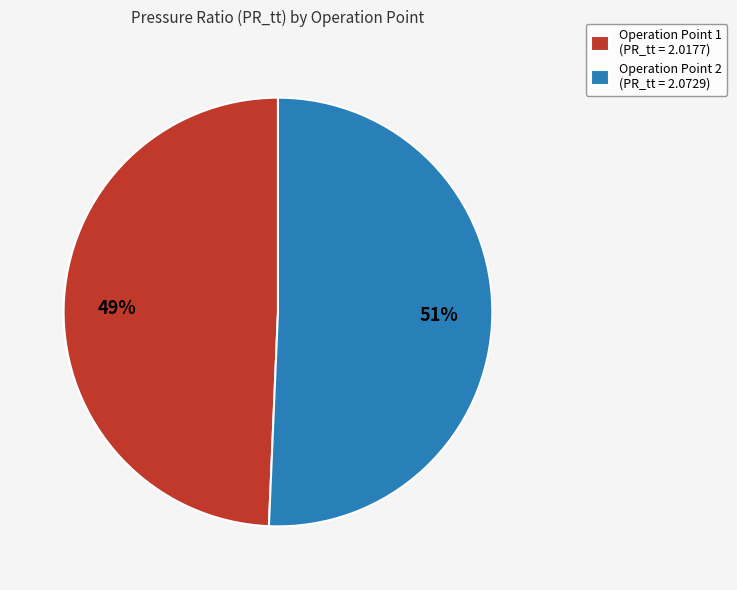

Count the number of slices in the pie.

2